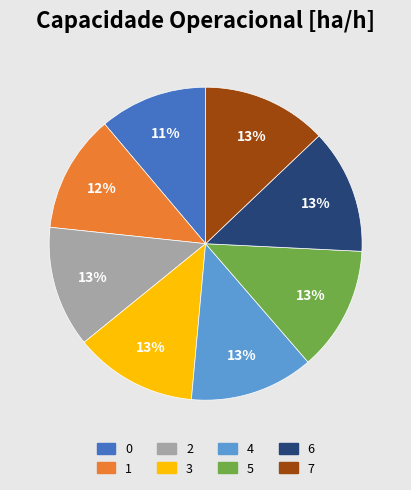

What is the ratio of the value at 7 to the value at 1?

1.1